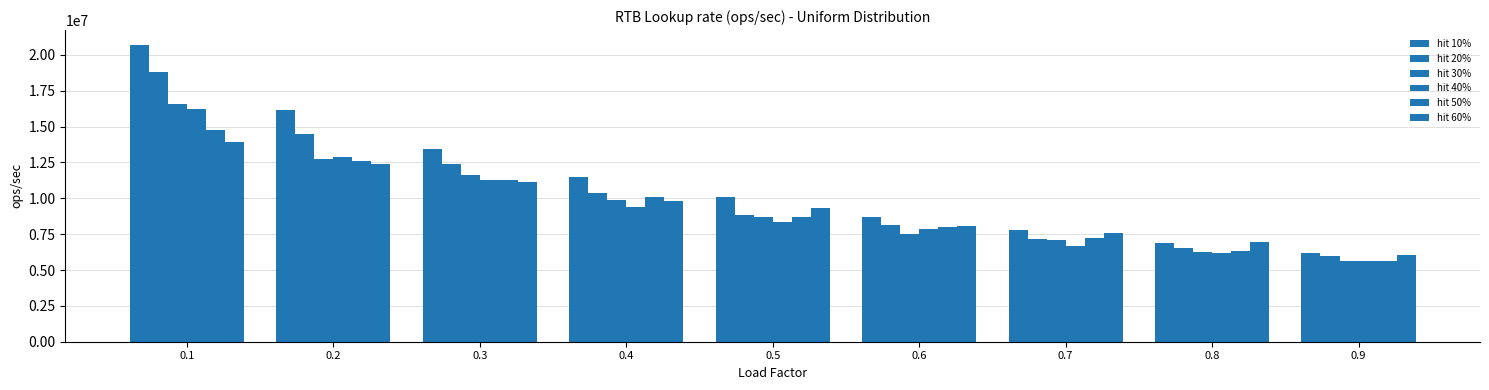

How many bars are there in total?

54